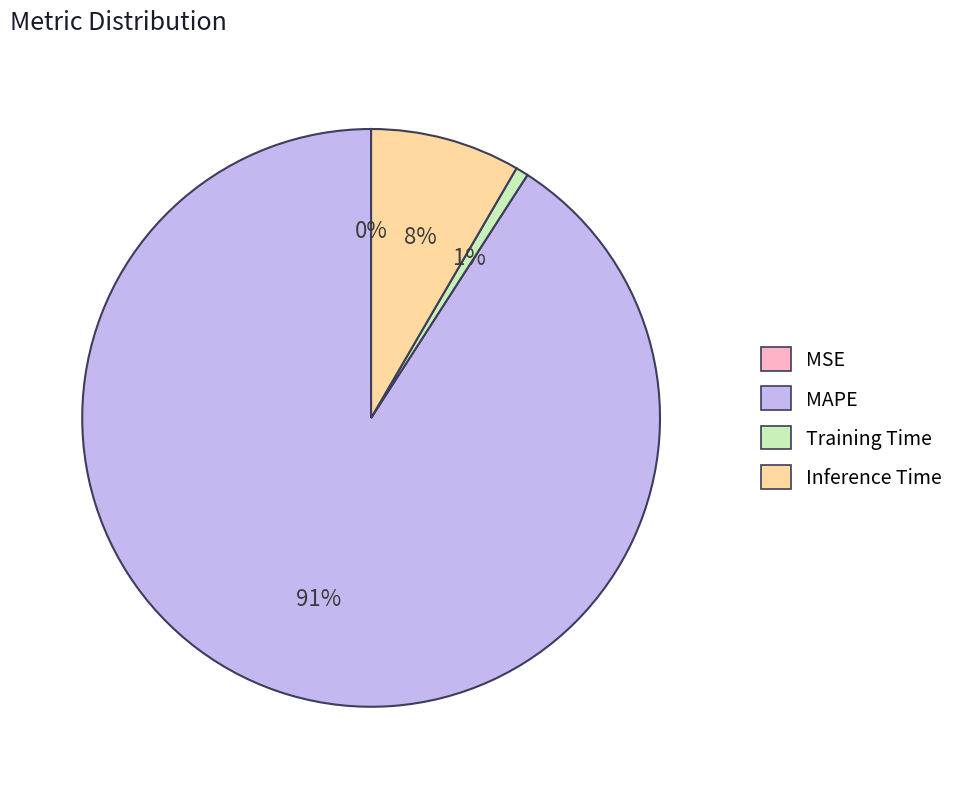

Do MAPE and Training Time together represent more than half of the pie?

Yes